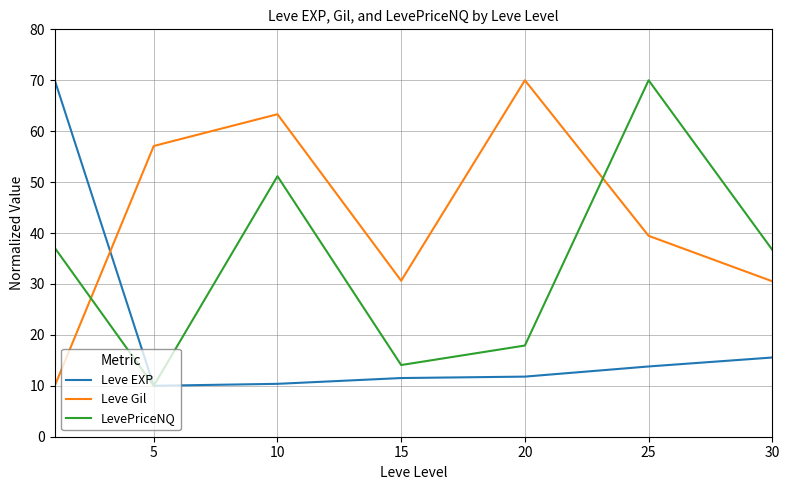

Which series has the largest total across all categories?

Leve Gil